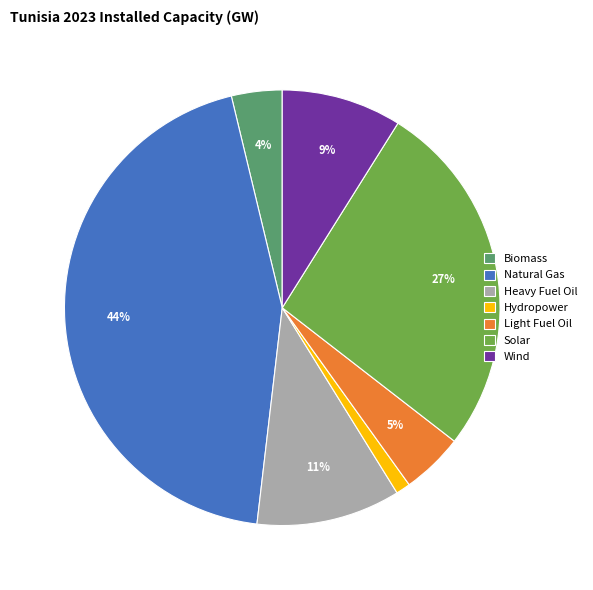

Is Biomass the majority of the pie?

No